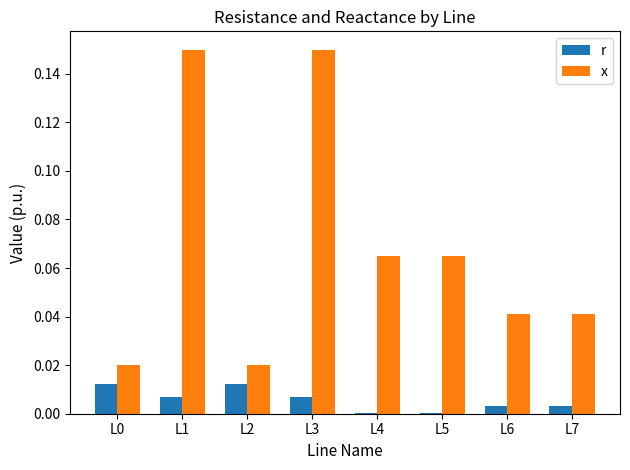

The r series shows 0.0 at L5. True or false?

True